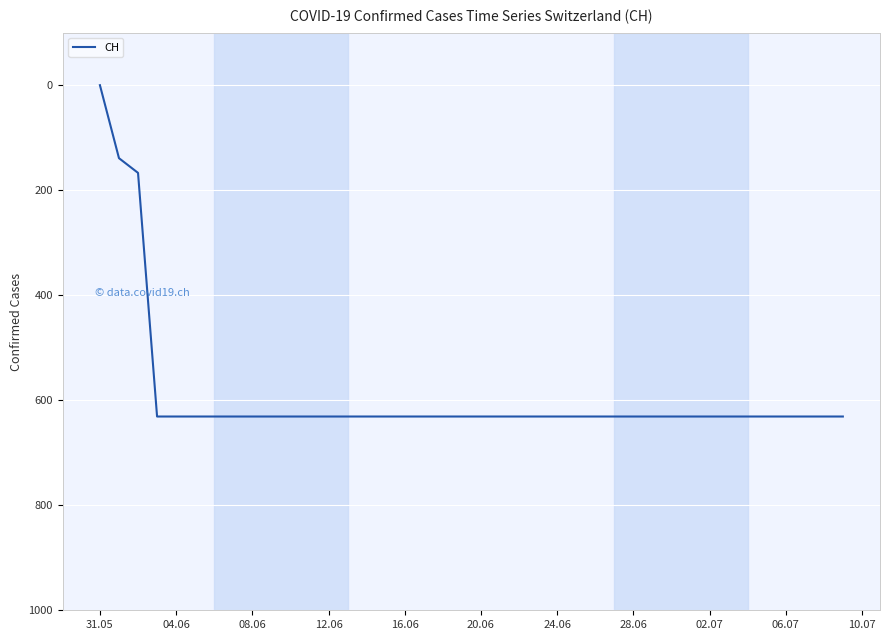

What is the greatest value displayed?

631